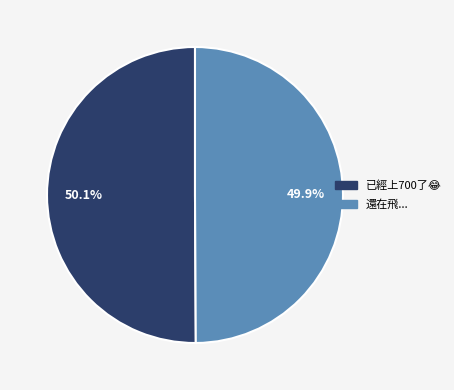

Is there a majority slice in this chart?

Yes